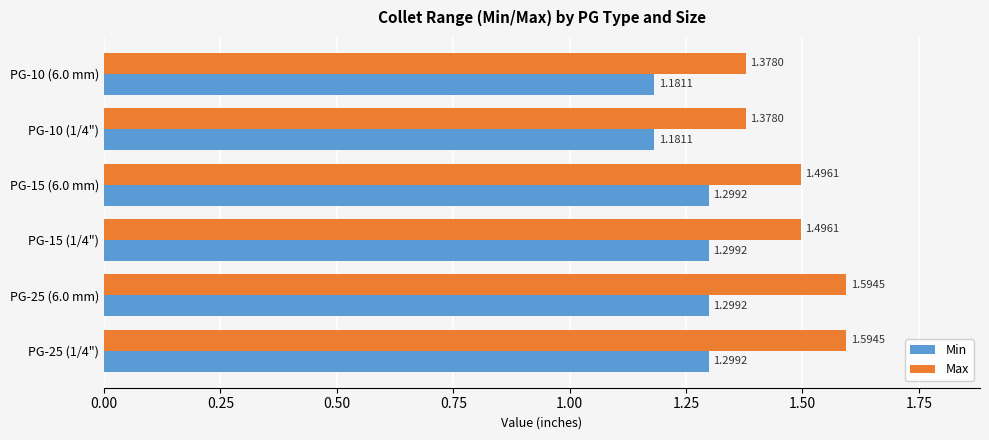

What is the sum of all Min values?

7.6